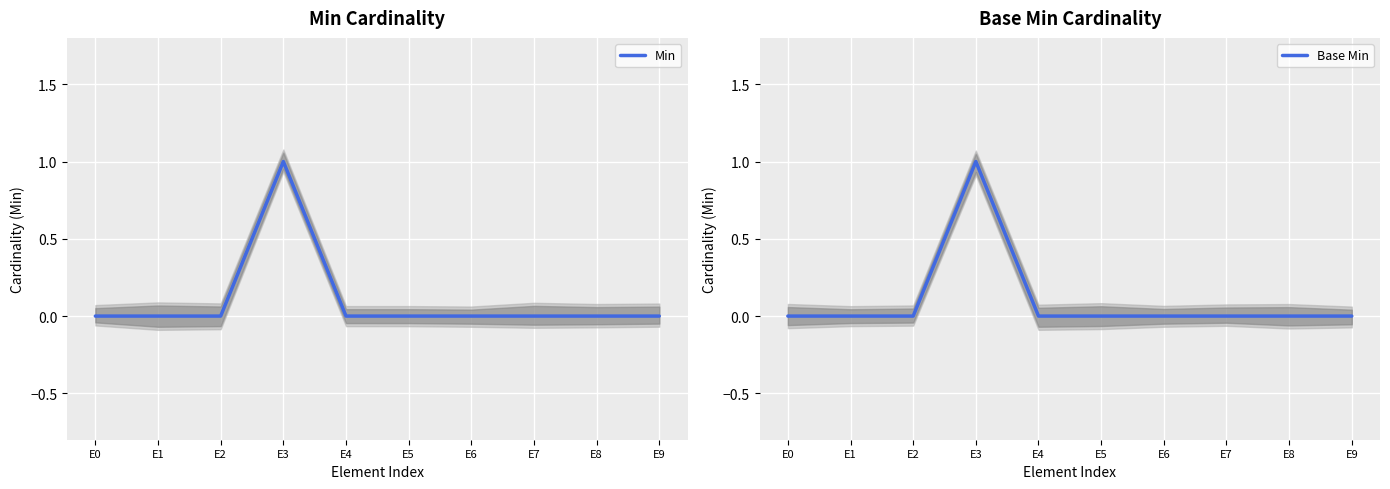

What is the sum of all Base Min values?

1